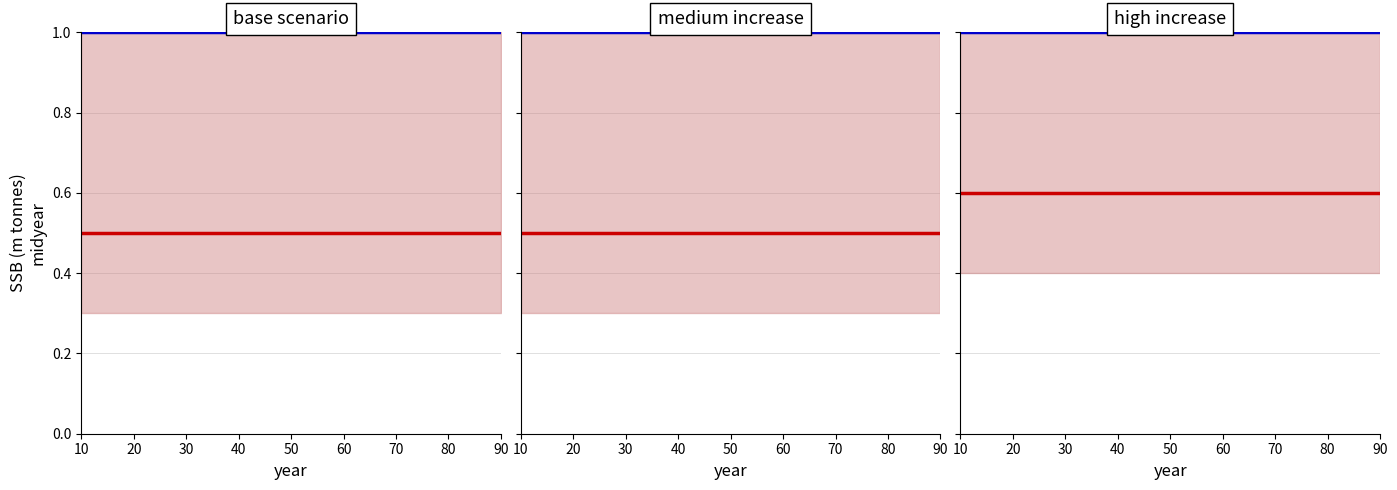

At which label is blue line closest to 1?

10